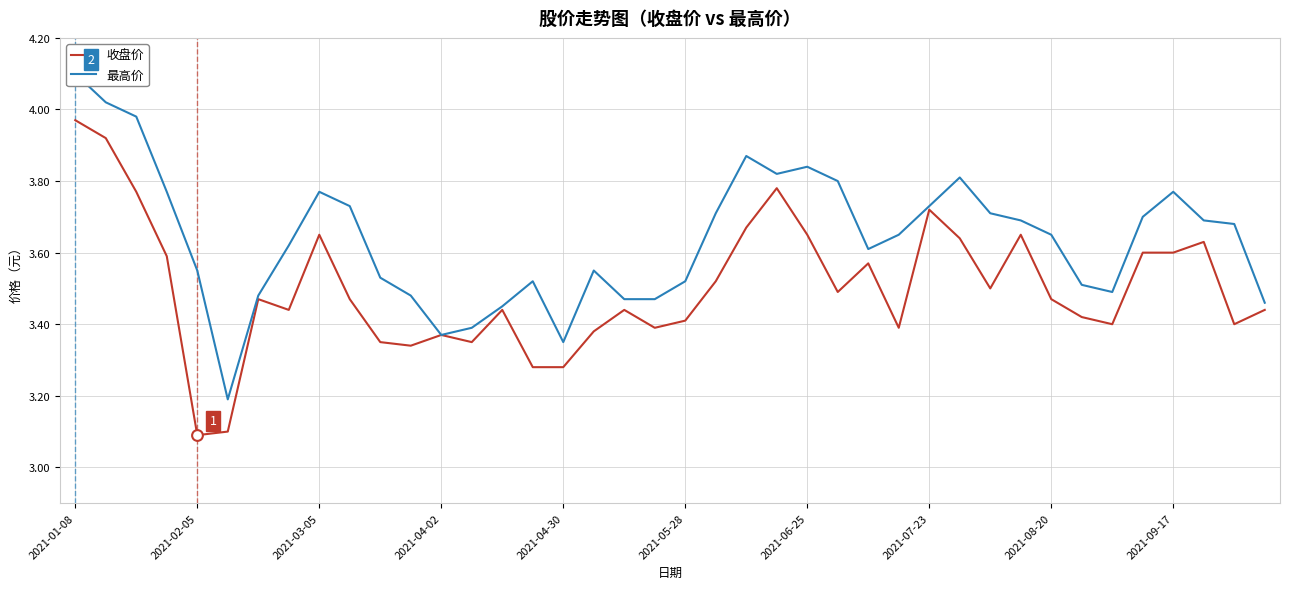

Which series has the widest spread of Y values?

最高价